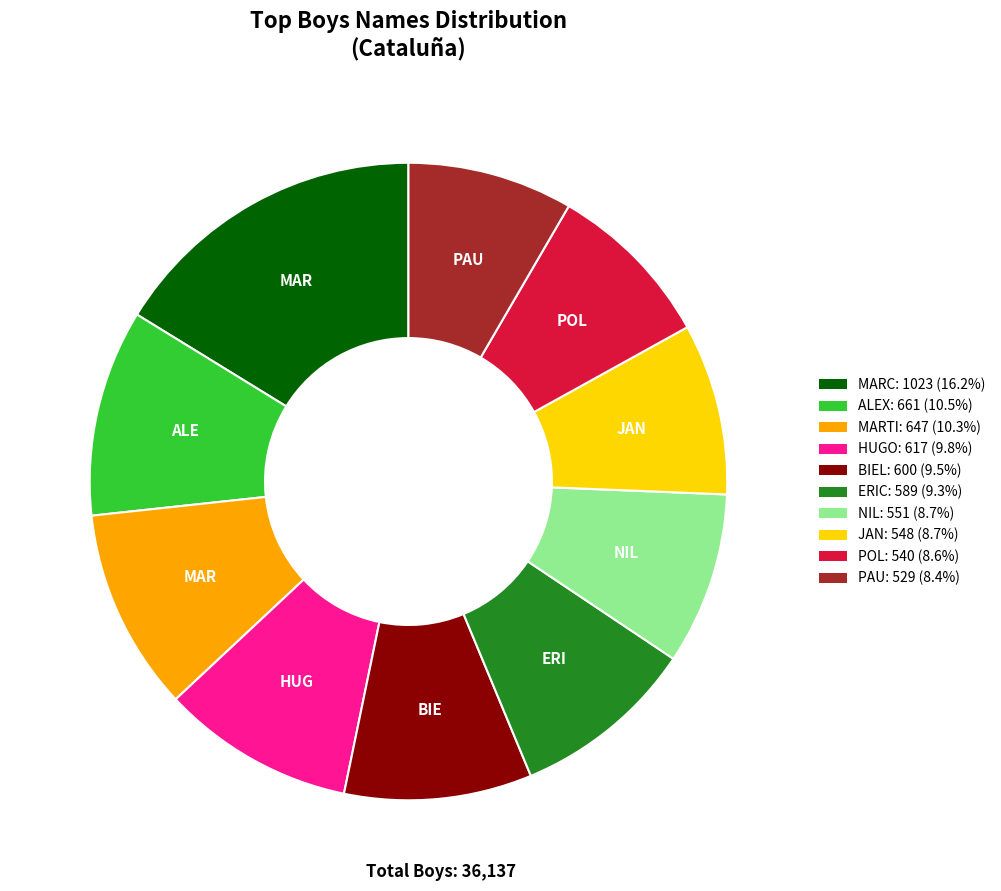

True or false: JAN accounts for 9% of the total.

True